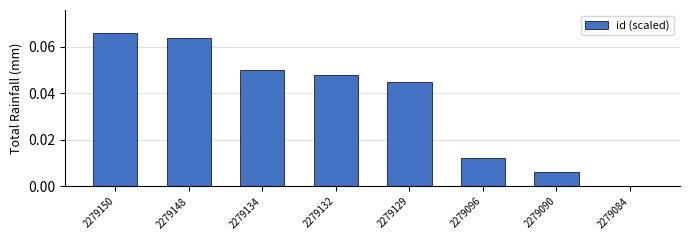

What is the sum of all values?

0.3